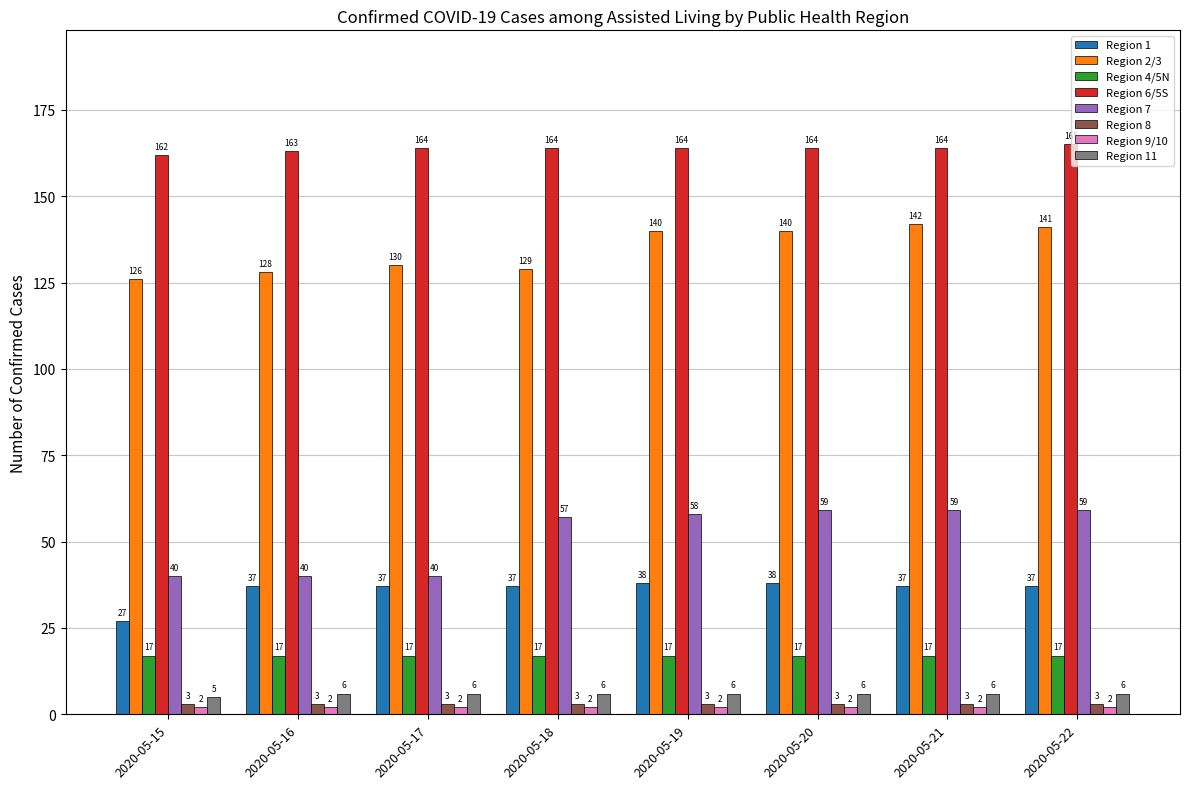

What is the lowest value of the Region 7 series?

40